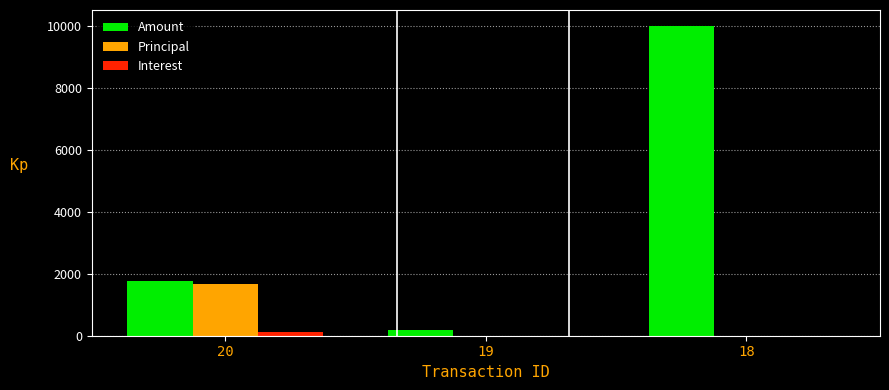

Which series has the largest total across all categories?

Amount